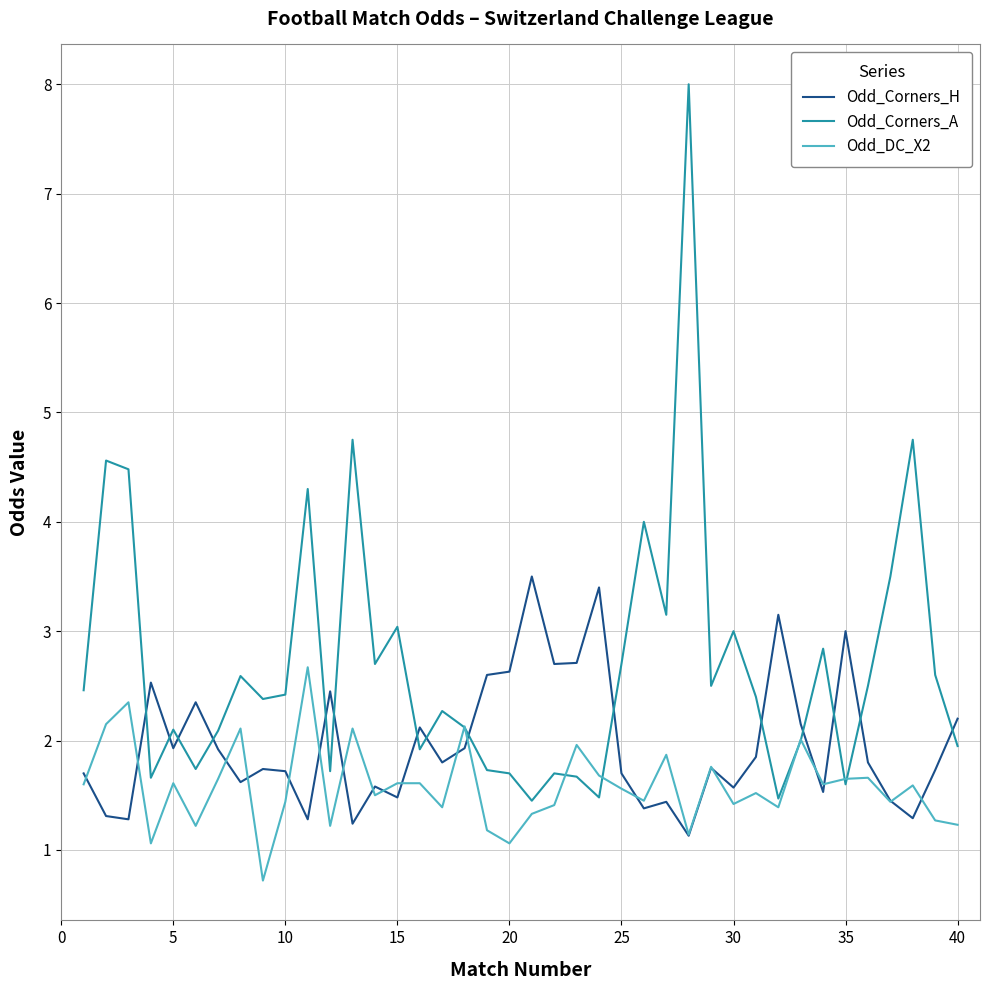

What is the maximum value shown in the chart?

8.0